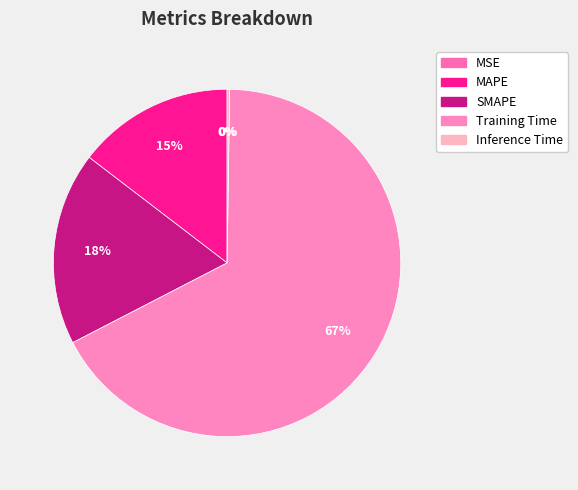

Does MSE account for over 50% of the chart?

No